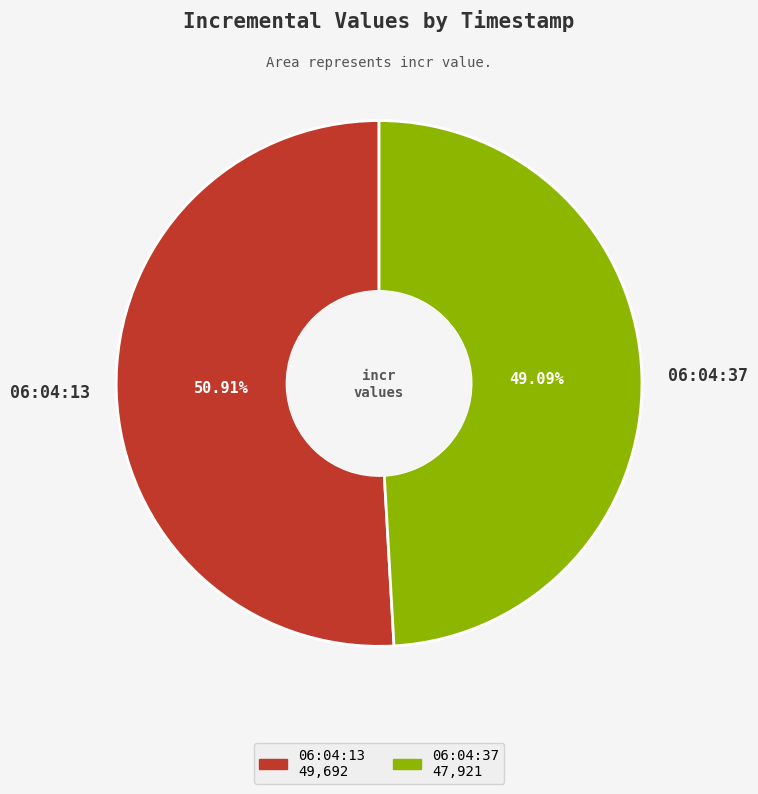

Does any single category account for the majority?

Yes